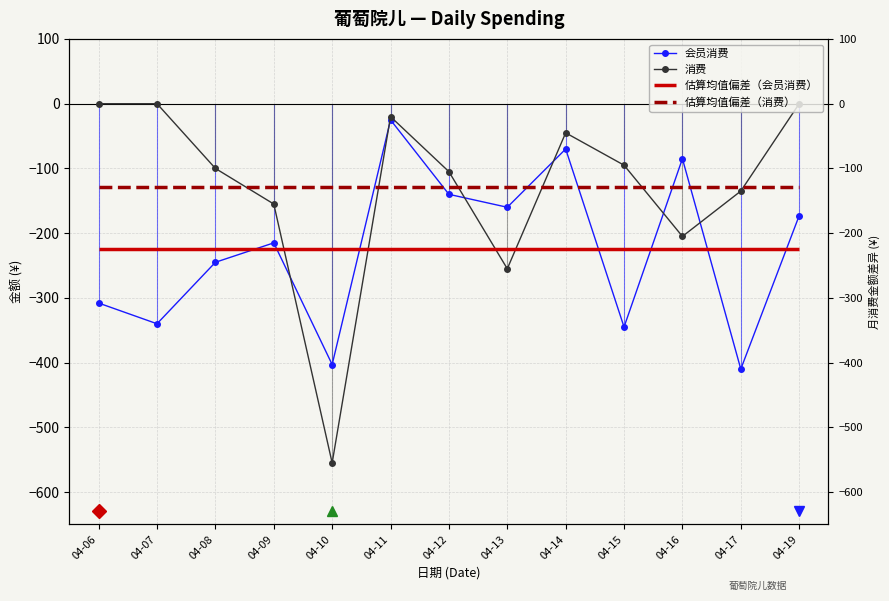

How many values in the 消费 series are below -100?

6